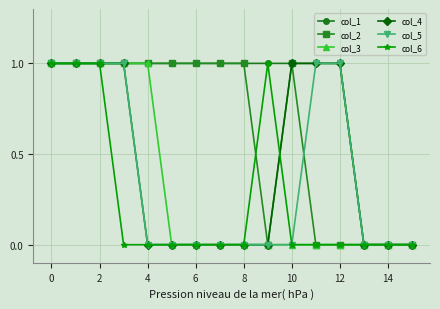

What is the value of the col_4 point at the 3rd from the left?

1